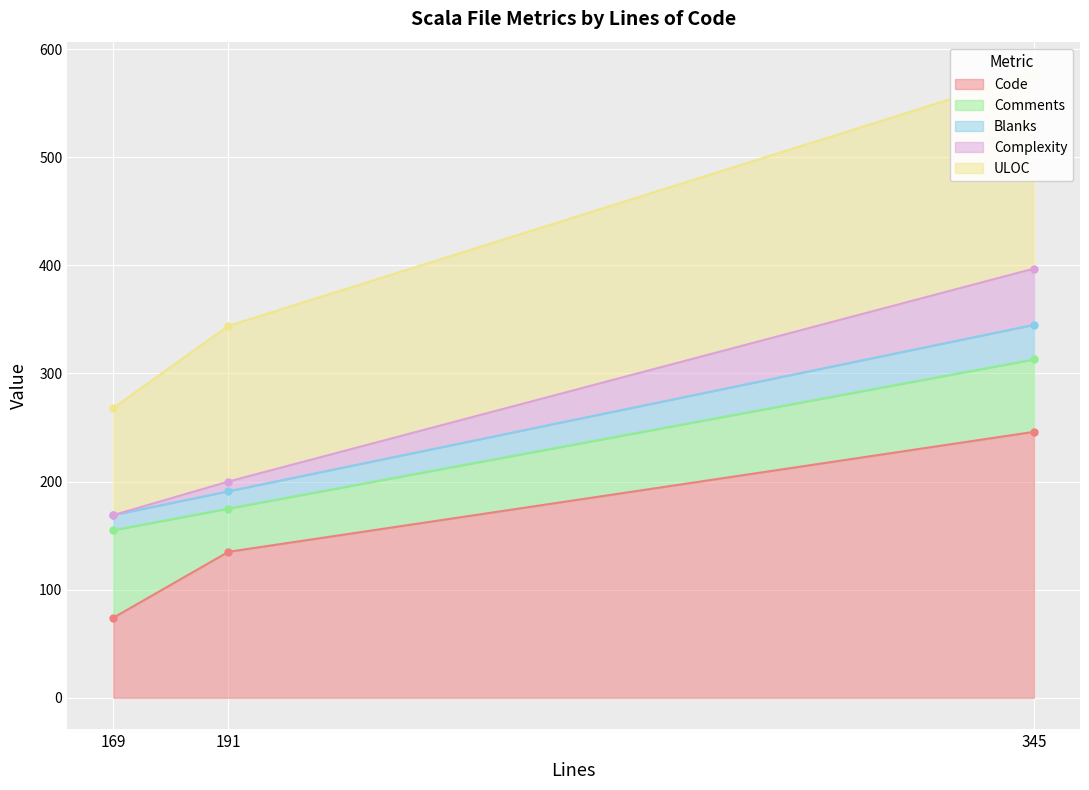

At which label is Code closest to 160?

191